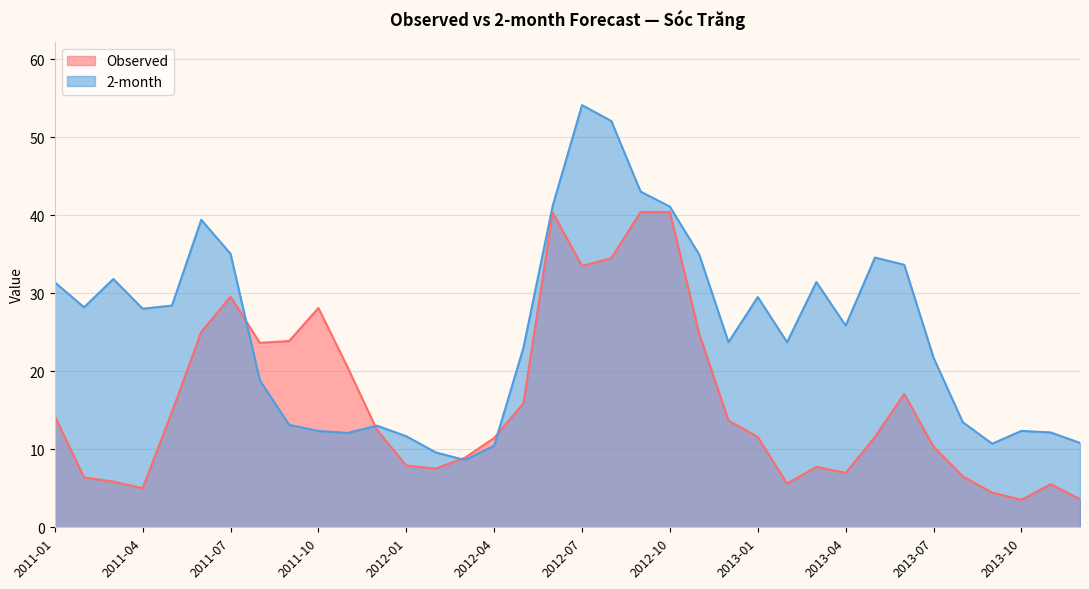

What are all the series names shown in the legend?

Observed, 2-month